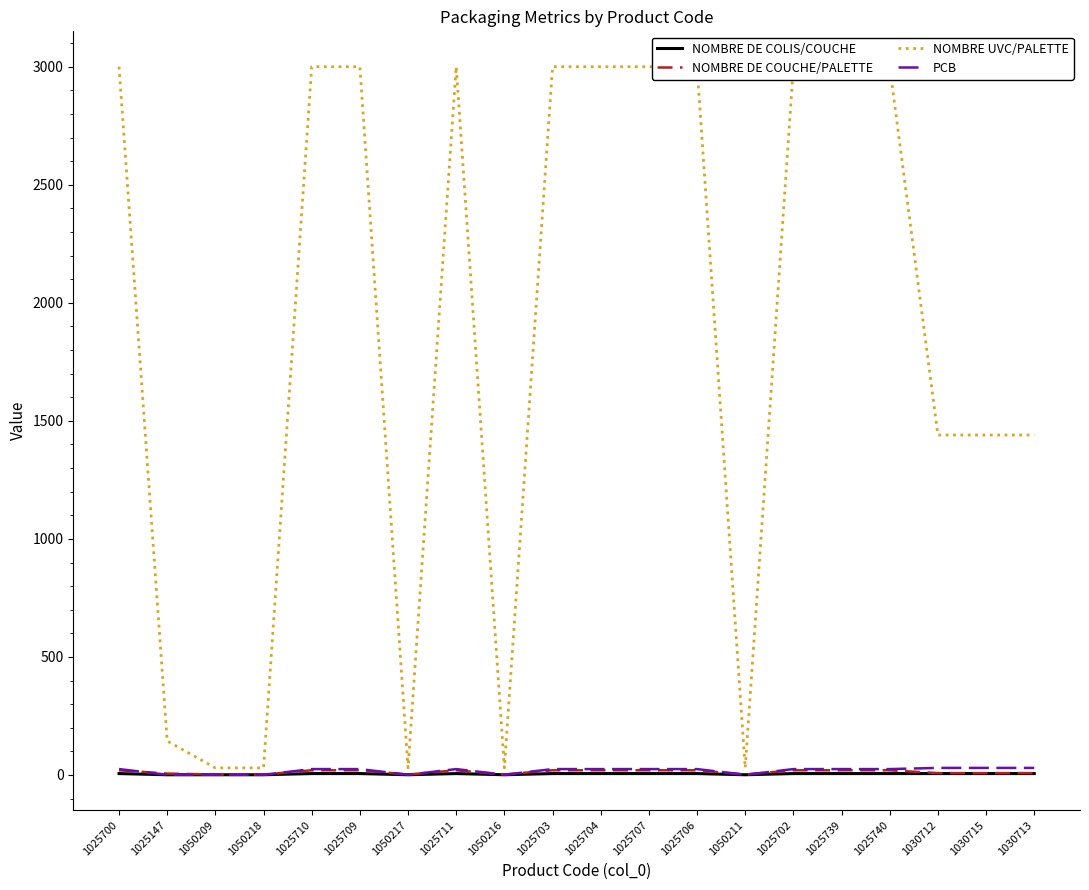

True or false: NOMBRE DE COUCHE/PALETTE has more than 1 points higher than both neighbors.

False